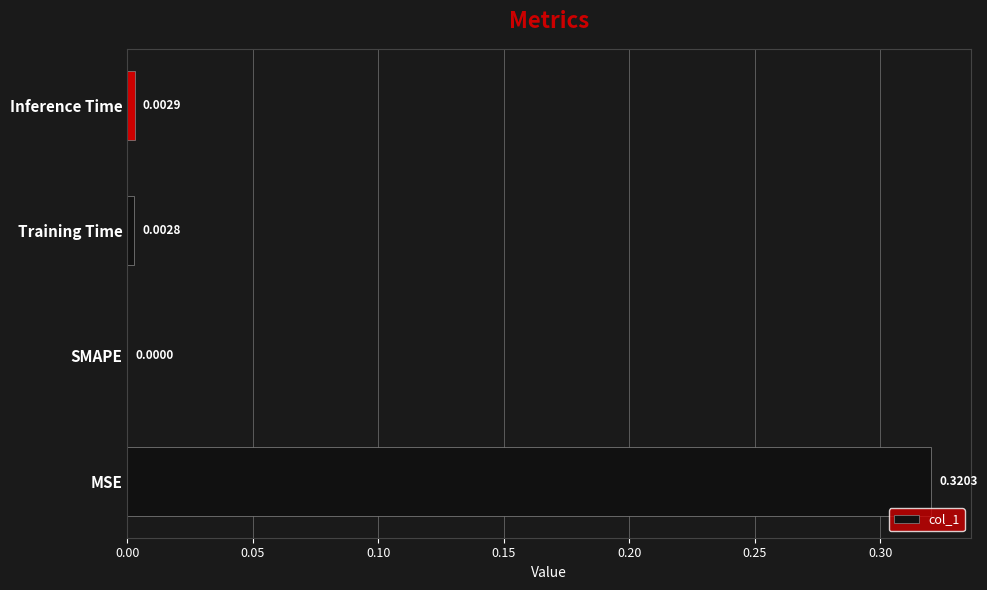

Which has a higher value, SMAPE or Training Time?

Training Time